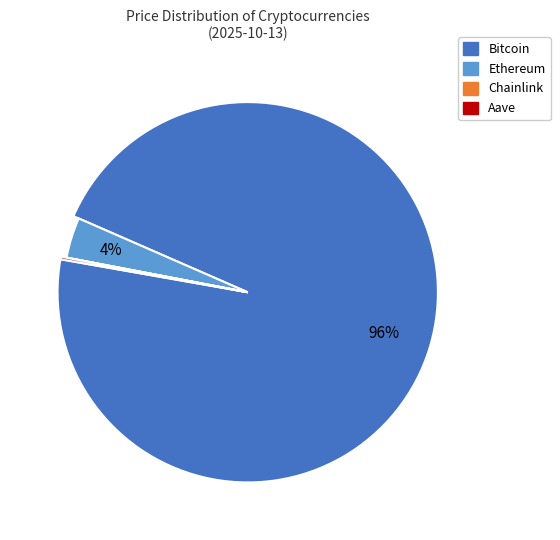

Is the sum of Ethereum and Chainlink greater than half?

No